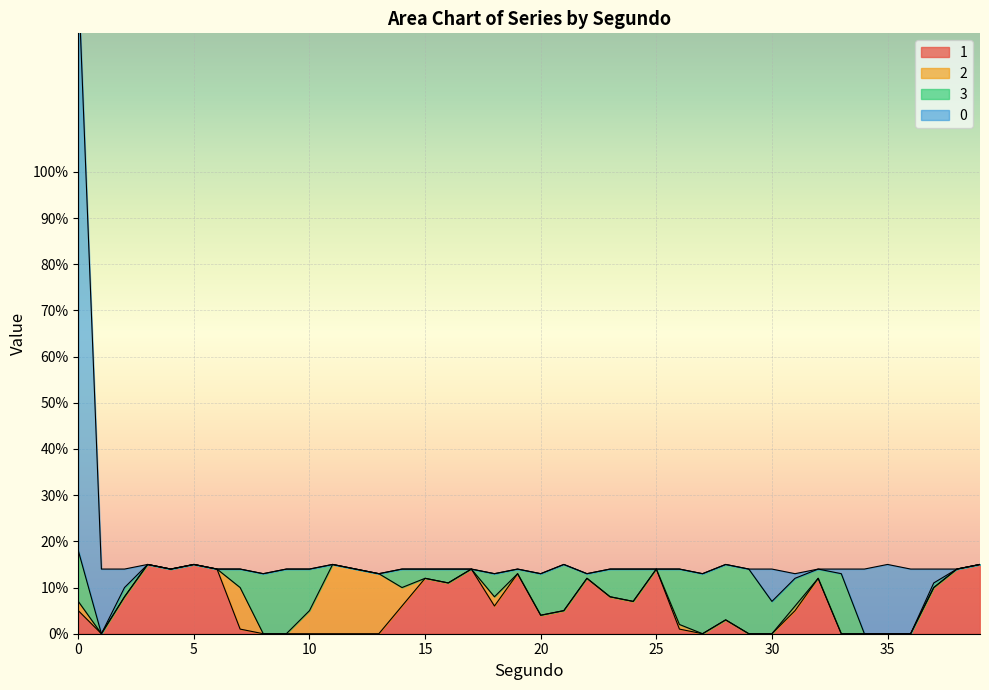

Is it true that 0 equals 14 at 36?

True